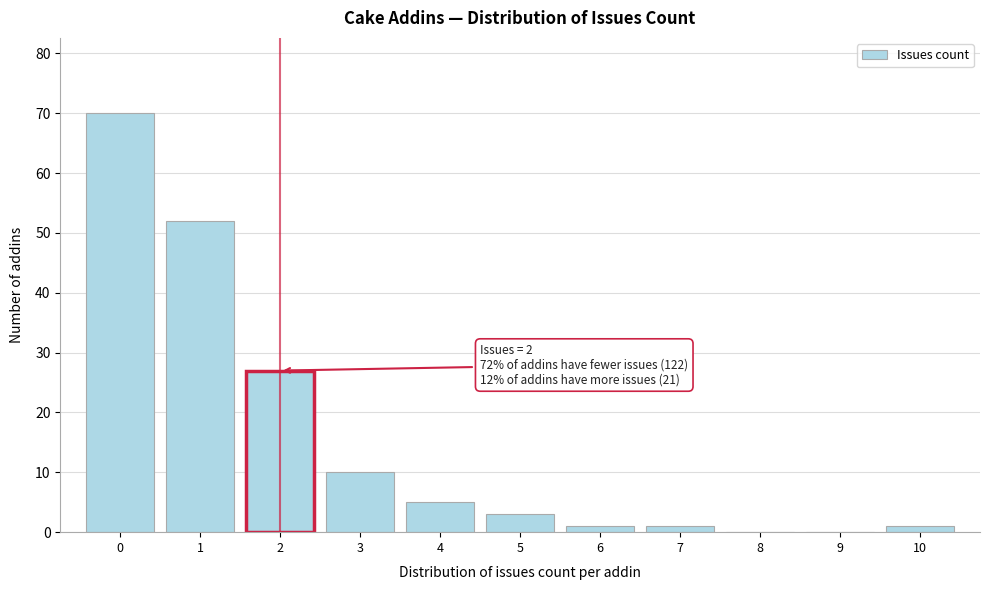

Which range on the x-axis has the tallest bar?

-0.5 to 0.5